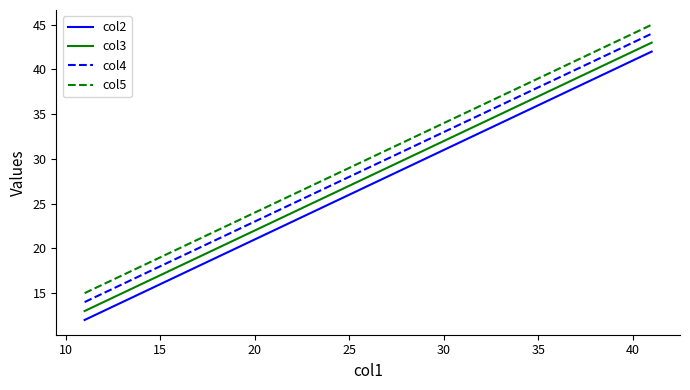

Count the col5 values in the range 25 to 45.

3